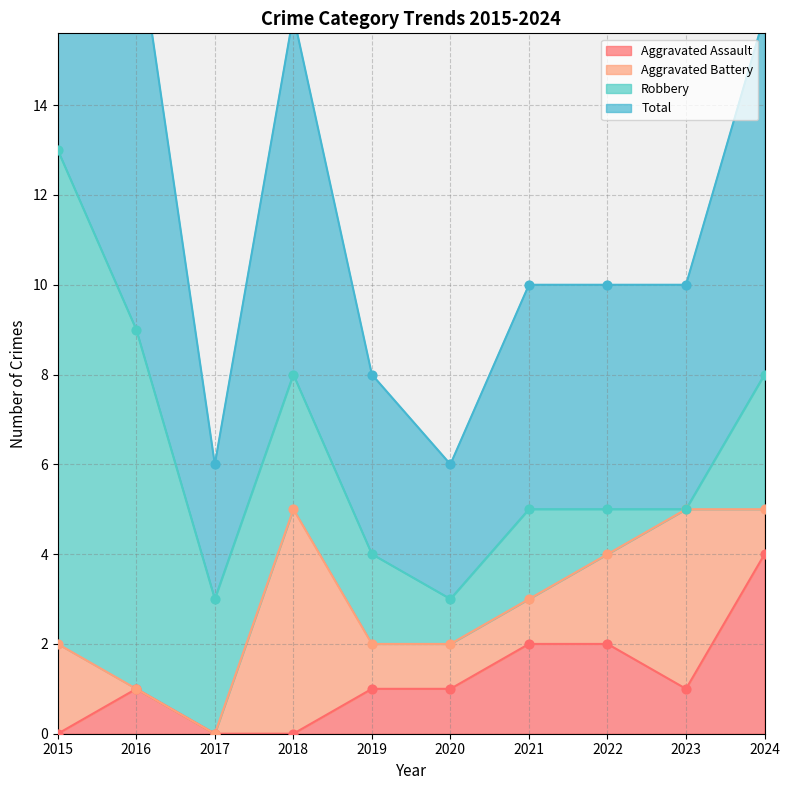

What is the maximum value for Aggravated Assault?

4